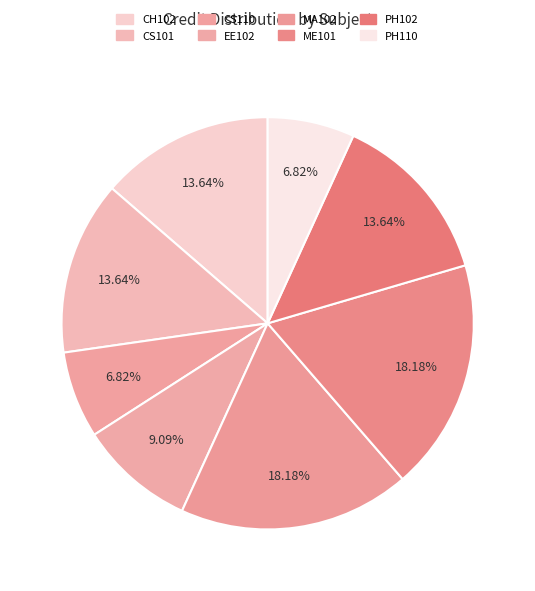

Rank the categories by value from lowest to highest.

CS110, PH110, EE102, CH102, CS101, PH102, MA102, ME101